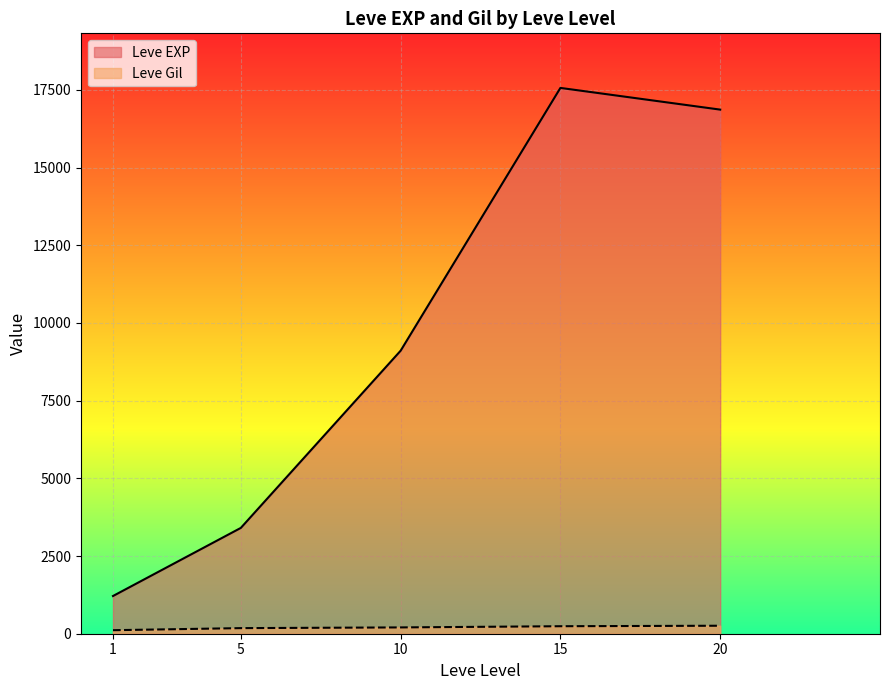

Which series has the widest spread of values?

Leve EXP